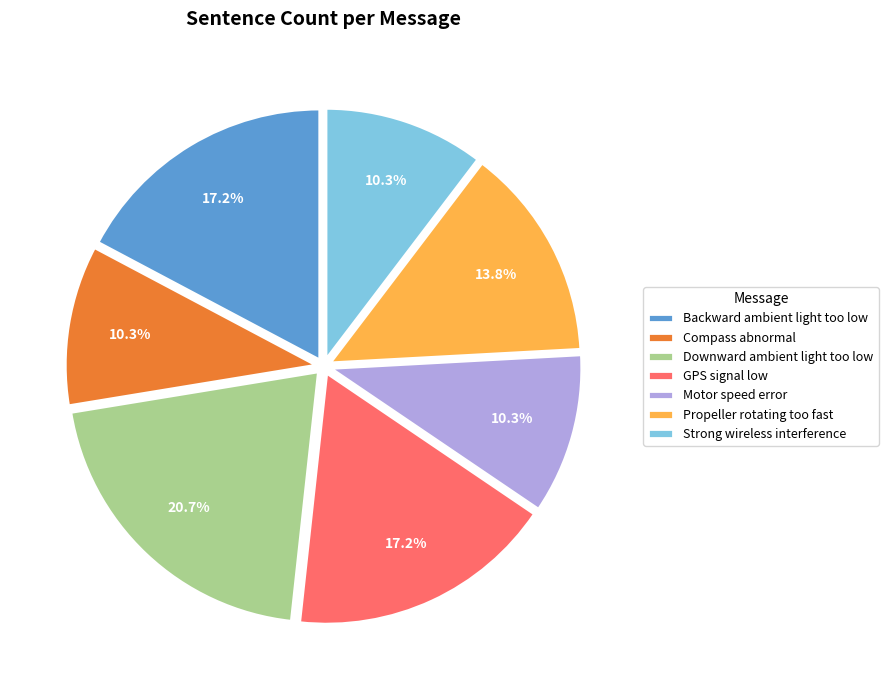

Is there a majority slice in this chart?

No